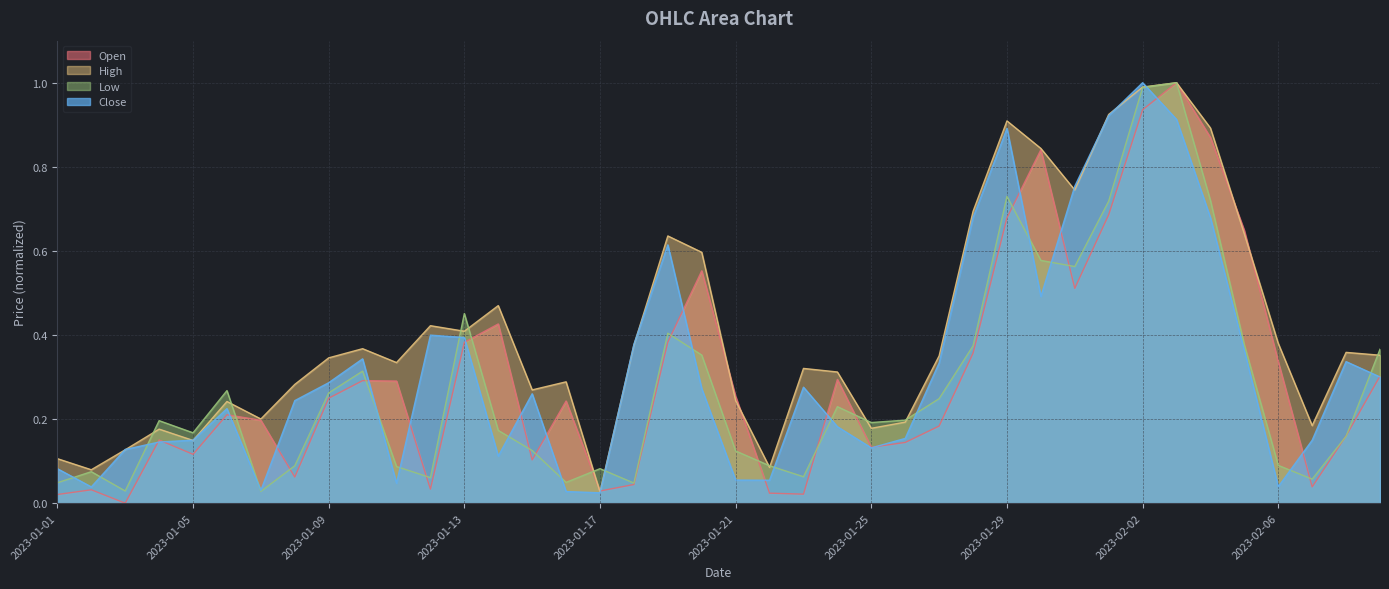

What is the label of the 7th point from the right?

2023-02-03